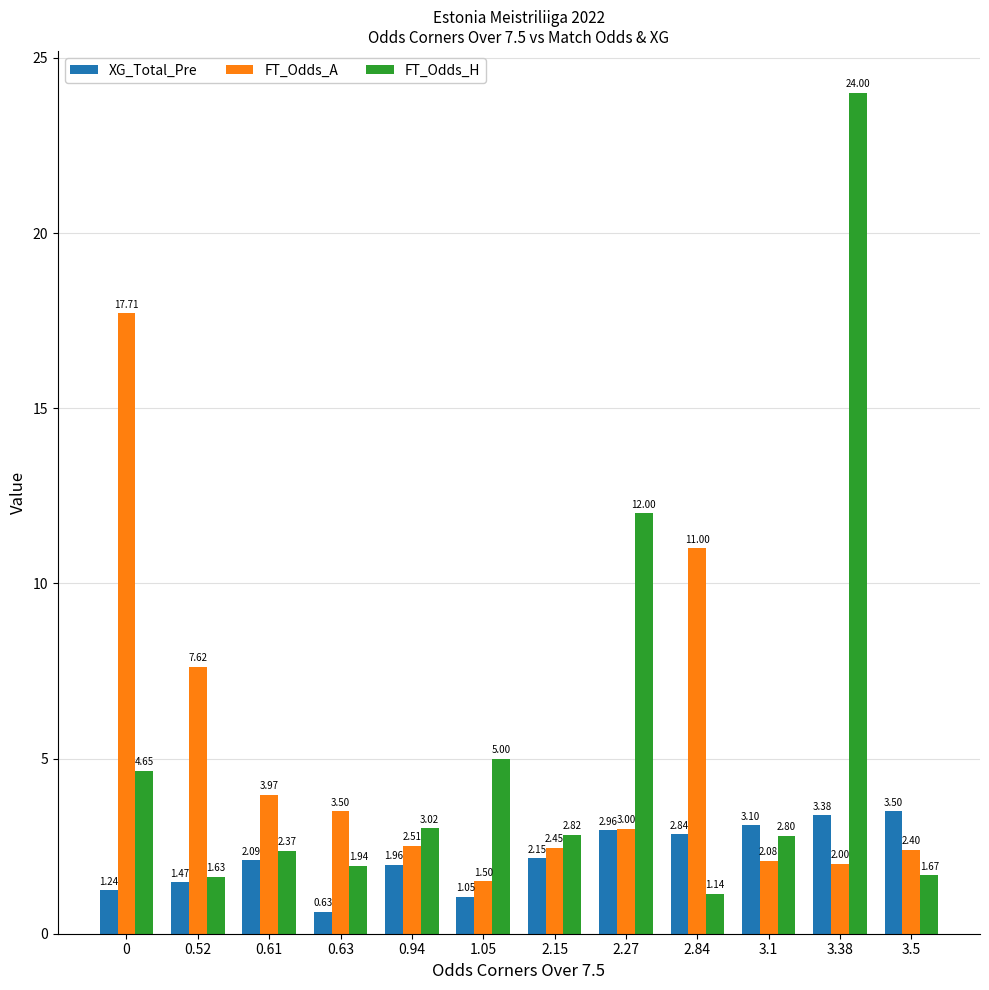

At 1.05, list the series in order from smallest to largest.

XG_Total_Pre, FT_Odds_A, FT_Odds_H